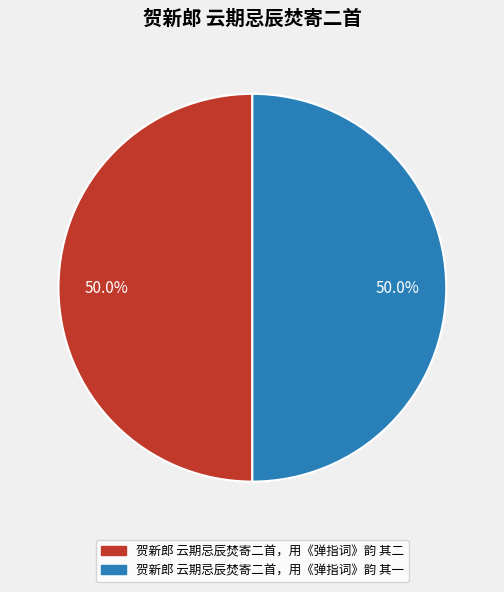

True or false: 贺新郎 云期忌辰焚寄二首，用《弹指词》韵 其二 accounts for 63% of the total.

False